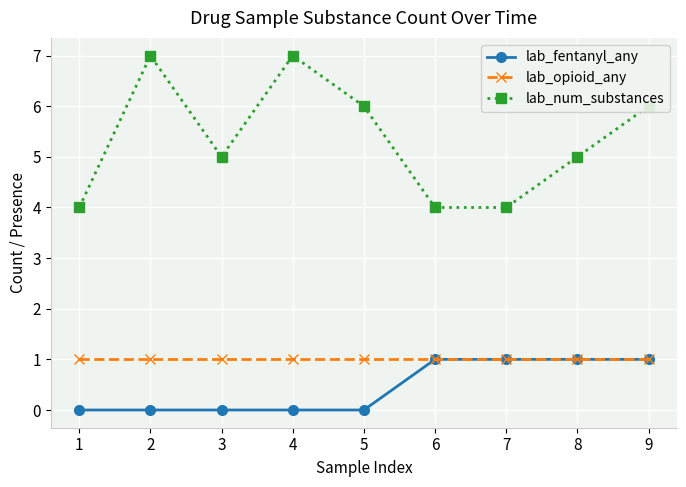

Reading right to left, list all the values displayed in this chart.

lab_fentanyl_any: 9=1	8=1	7=1	6=1	5=0	4=0	3=0	2=0	1=0
lab_opioid_any: 9=1	8=1	7=1	6=1	5=1	4=1	3=1	2=1	1=1
lab_num_substances: 9=6	8=5	7=4	6=4	5=6	4=7	3=5	2=7	1=4